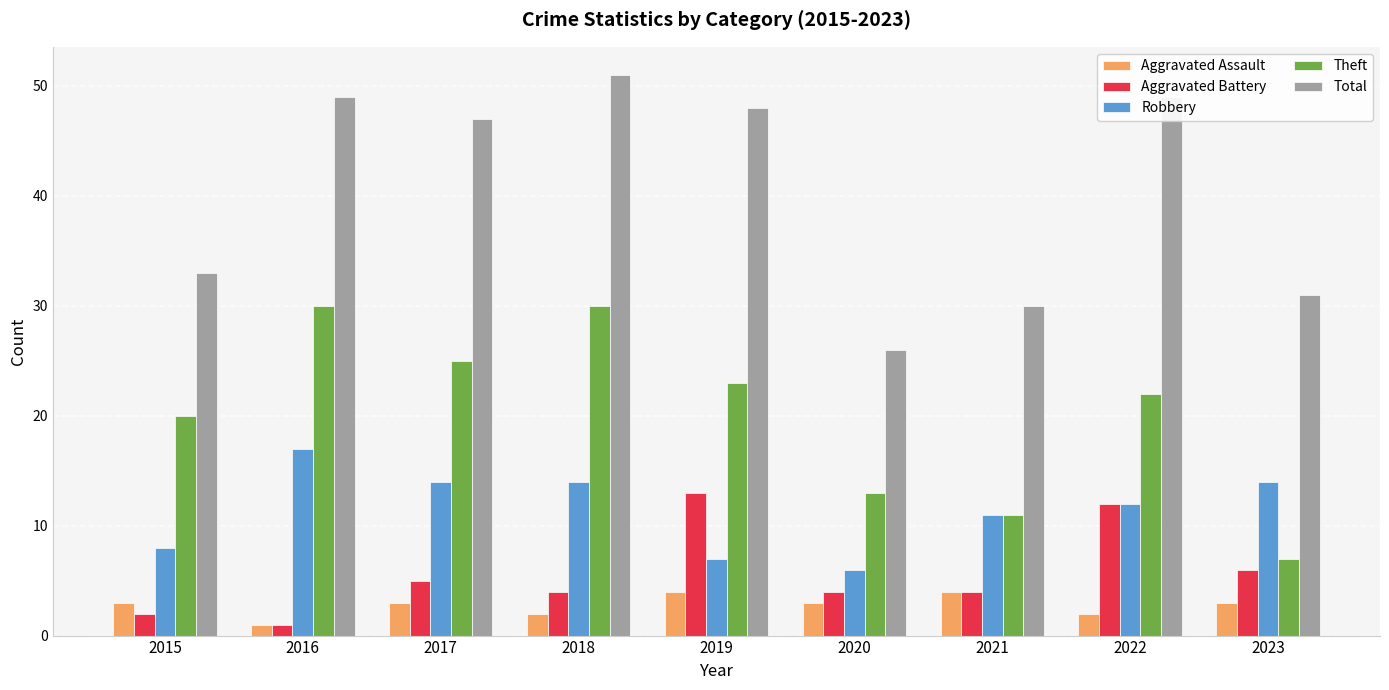

Reading left to right, extract all data points from this chart.

Aggravated Assault: 2015=3	2016=1	2017=3	2018=2	2019=4	2020=3	2021=4	2022=2	2023=3
Aggravated Battery: 2015=2	2016=1	2017=5	2018=4	2019=13	2020=4	2021=4	2022=12	2023=6
Robbery: 2015=8	2016=17	2017=14	2018=14	2019=7	2020=6	2021=11	2022=12	2023=14
Theft: 2015=20	2016=30	2017=25	2018=30	2019=23	2020=13	2021=11	2022=22	2023=7
Total: 2015=33	2016=49	2017=47	2018=51	2019=48	2020=26	2021=30	2022=49	2023=31